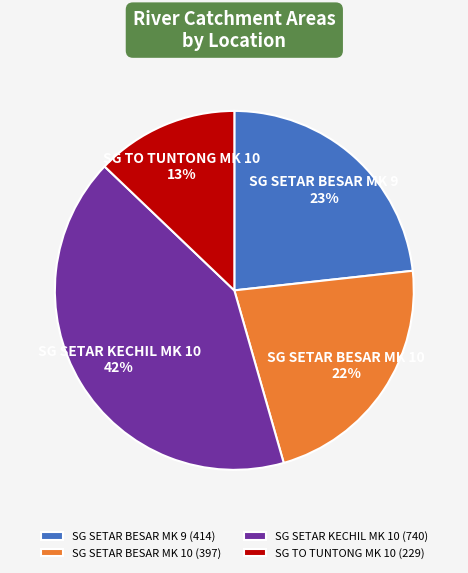

Combined, do SG SETAR BESAR MK 10 (397) and SG TO TUNTONG MK 10 (229) account for over 50%?

No